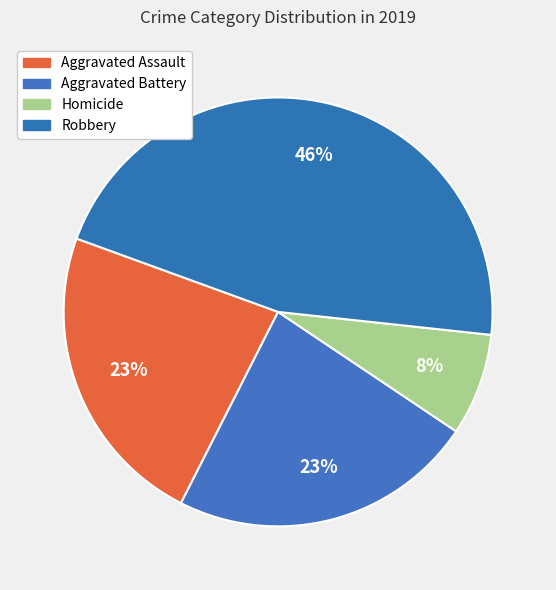

The Aggravated Battery slice represents 23% of the pie. True or false?

True